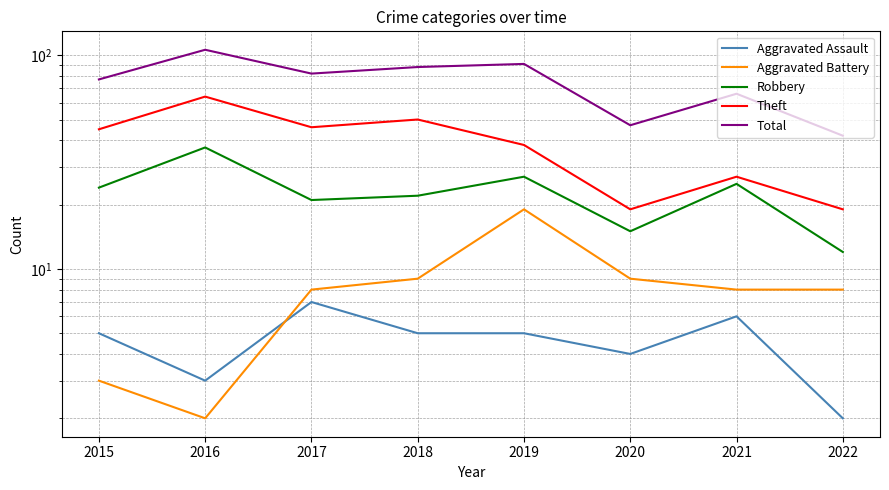

What is the difference between the second highest and minimum values in the Robbery series?

15